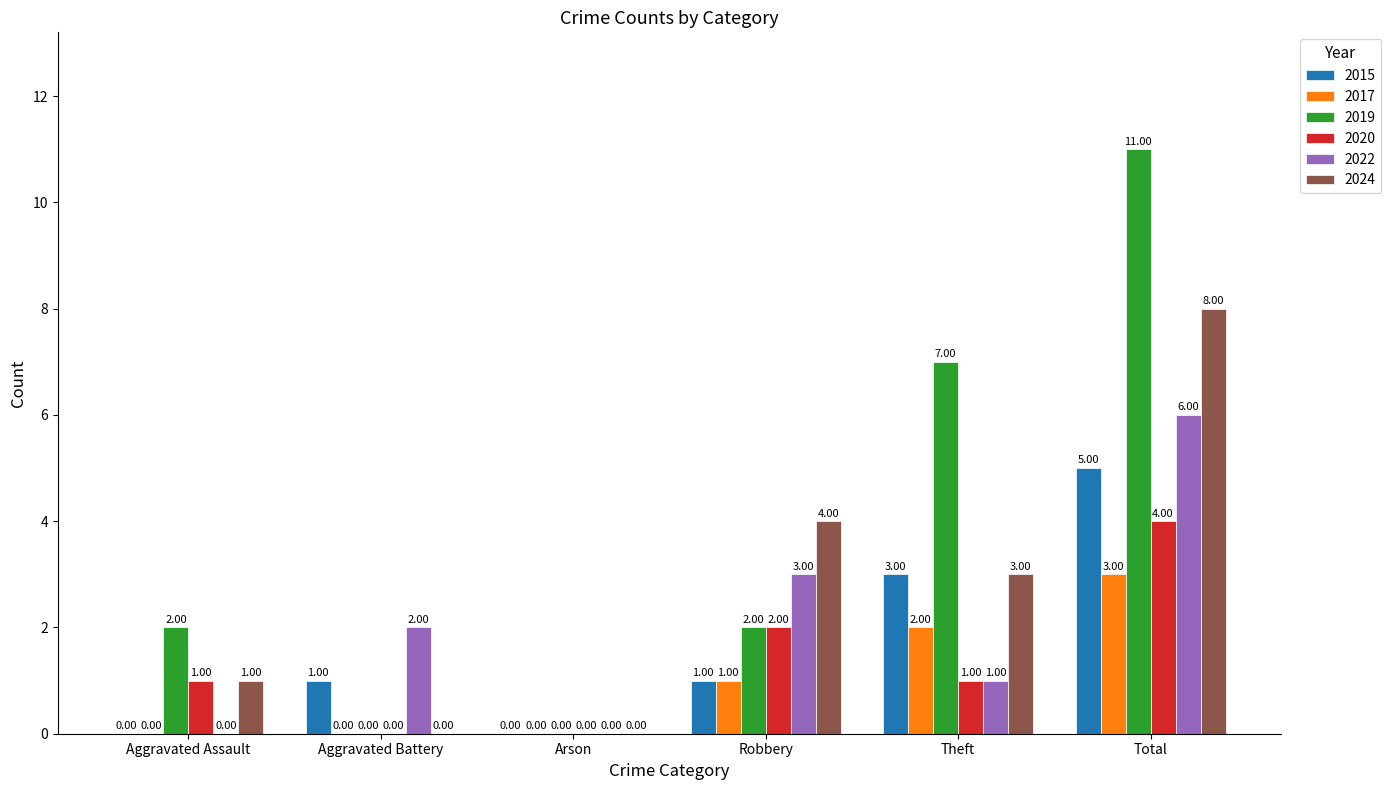

What is the sum of all 2017 values?

6